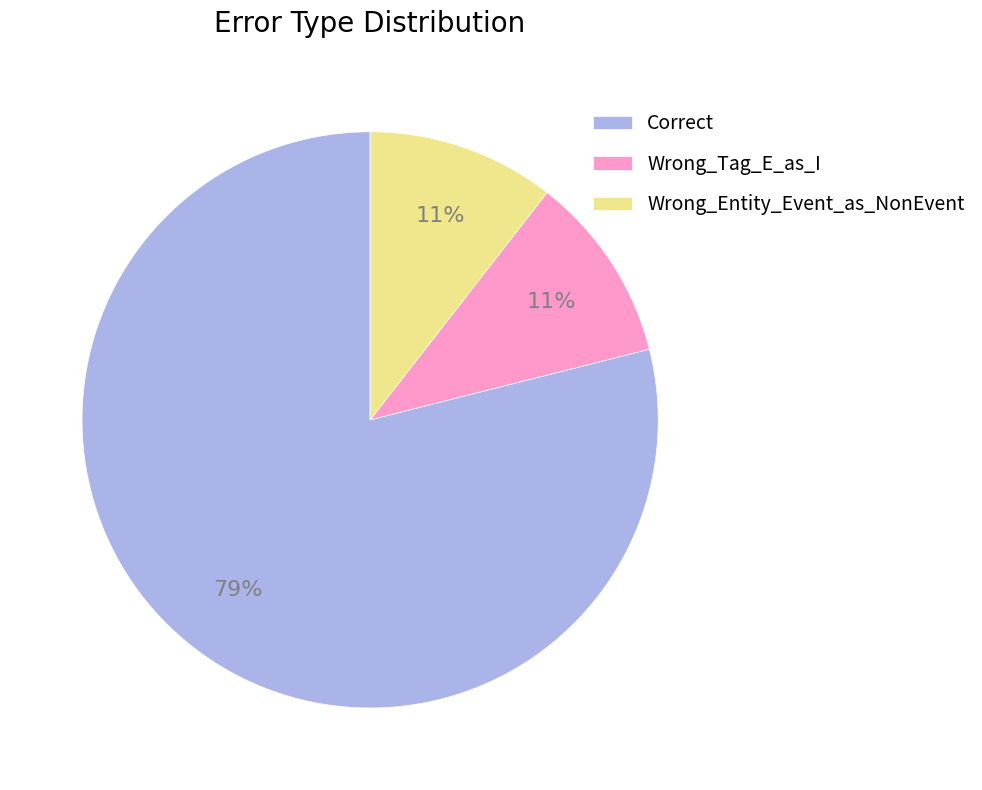

Which slice is the largest?

Correct